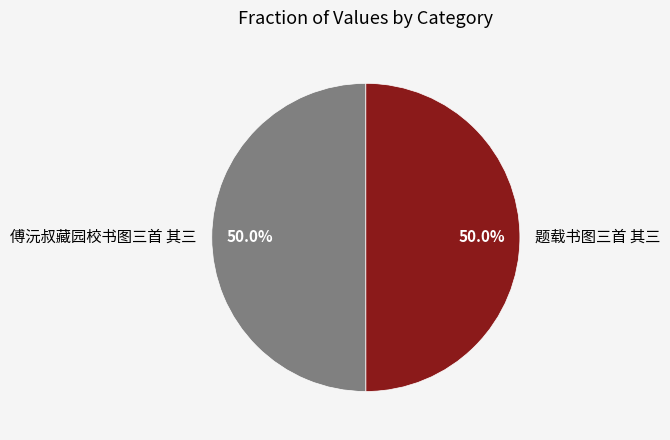

Combined, do 题载书图三首 其三 and 傅沅叔藏园校书图三首 其三 account for over 50%?

Yes